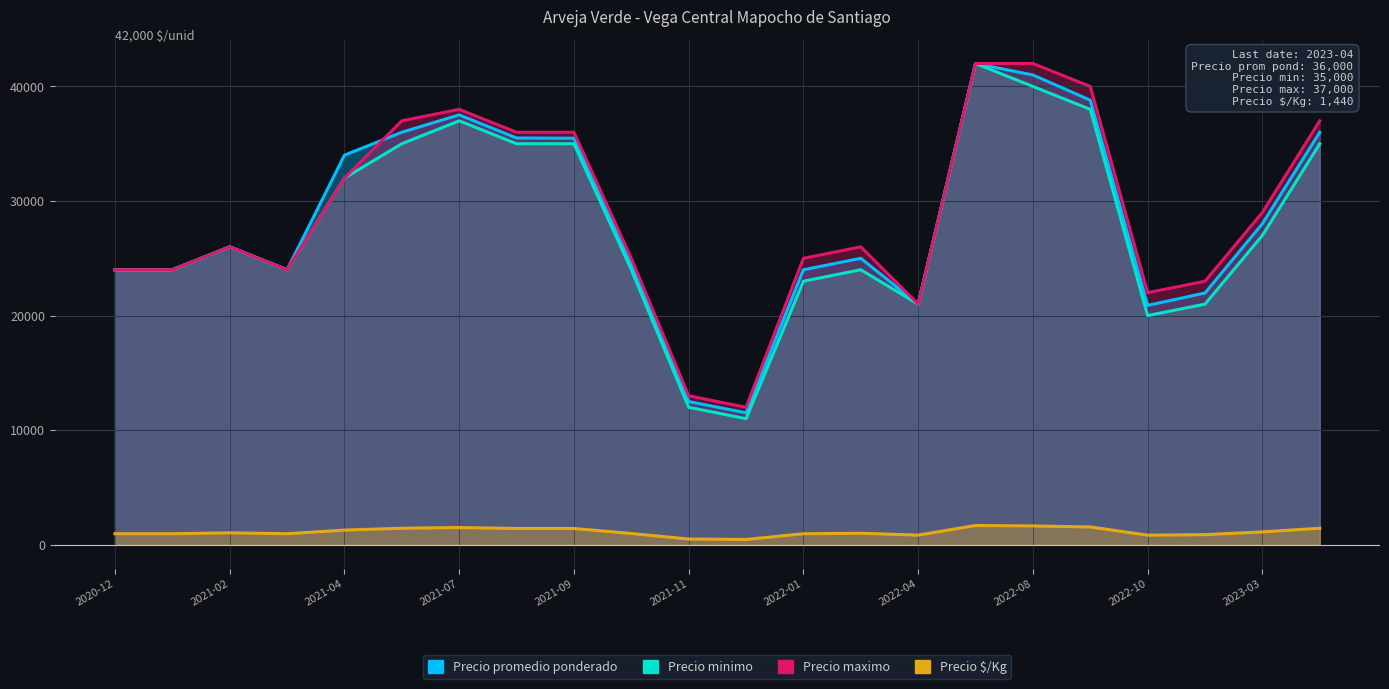

Is the value of Precio minimo at 2022-04 greater than the value of Precio maximo at 2021-03?

No